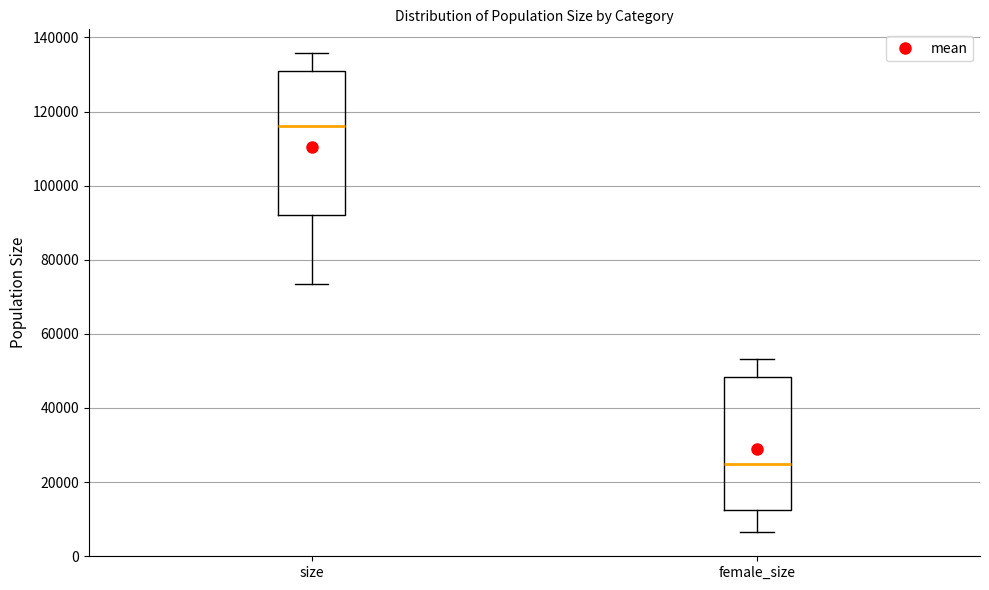

Where is the lower edge of the box for female_size on the y-axis? The values are not printed on the chart, so give them approximately, as read against the axis.

12000